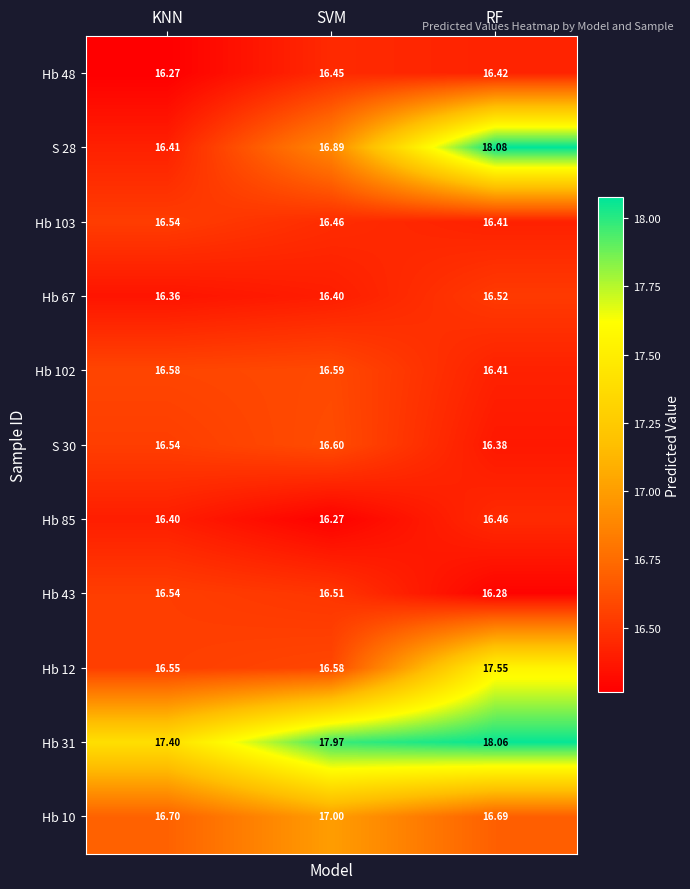

List the labels in order of Hb 12 value, smallest first.

KNN, SVM, RF